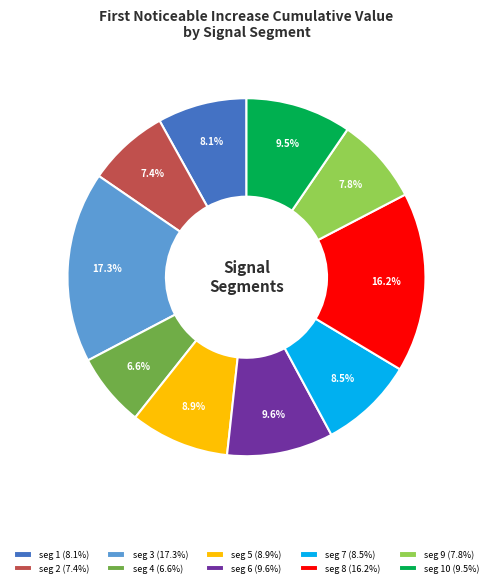

How many slices are in this pie chart?

10